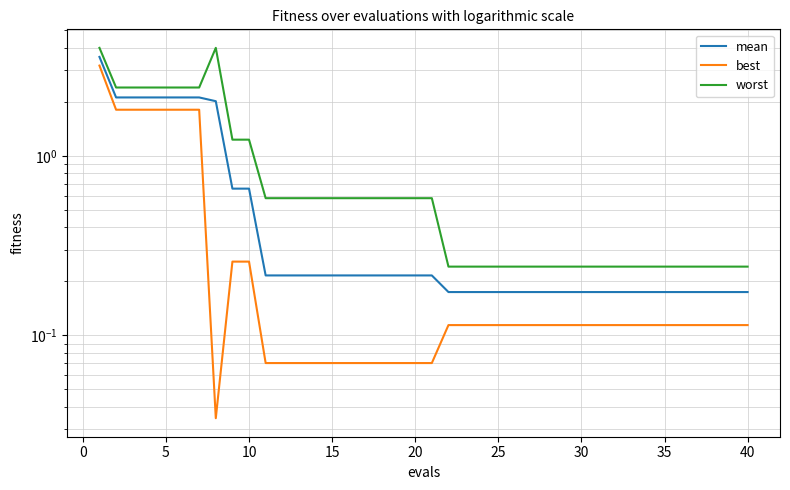

How many lines are shown in the chart?

3